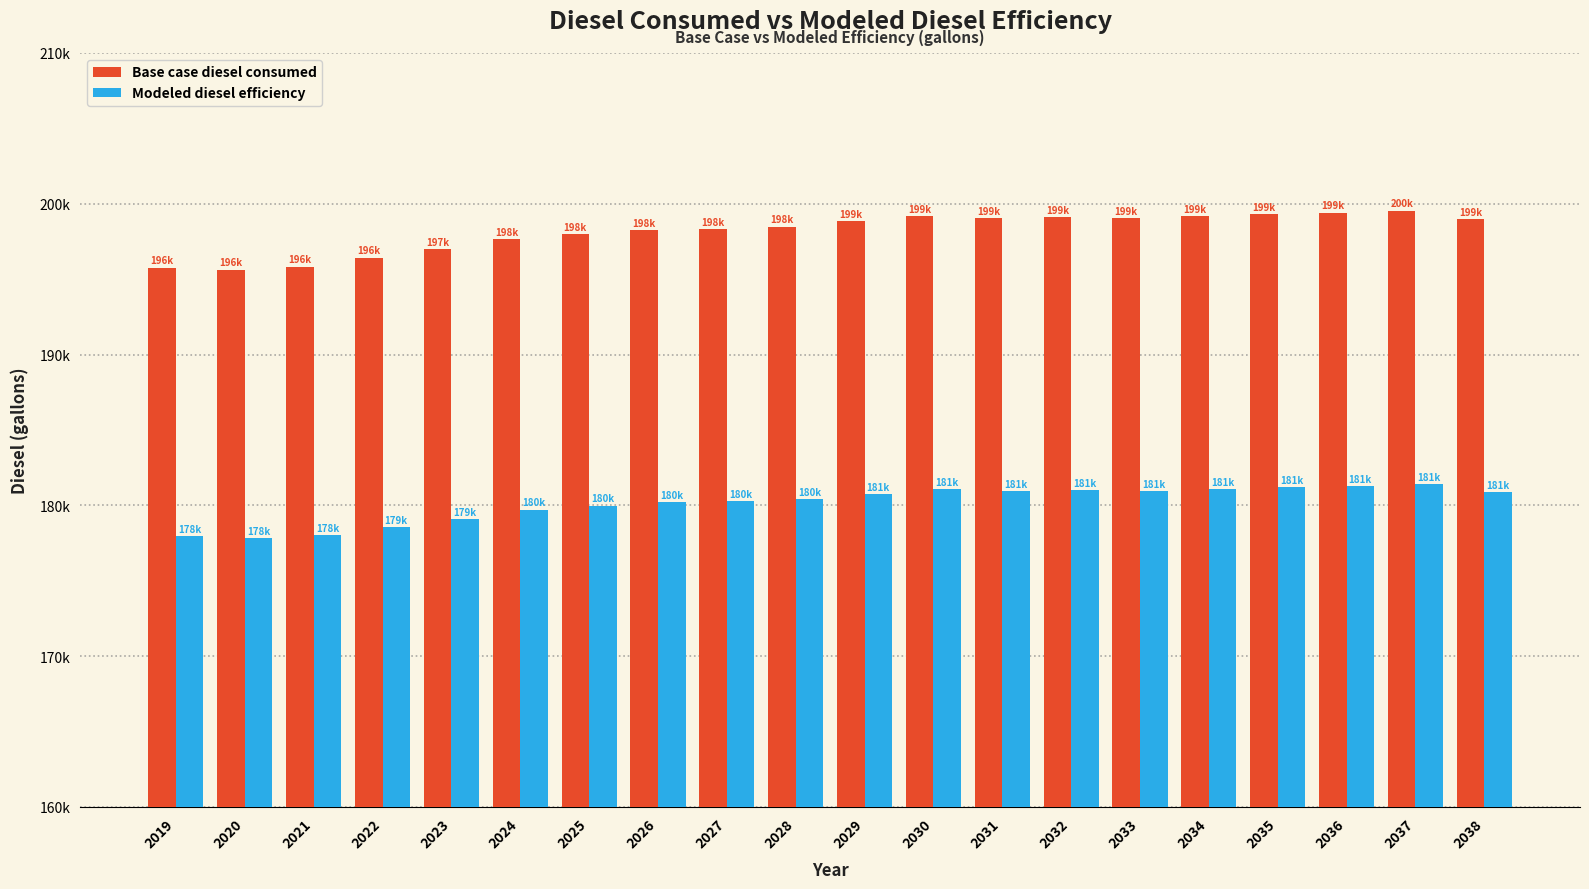

List the series in order of their peak value, highest first.

Base case diesel consumed, Modeled diesel efficiency